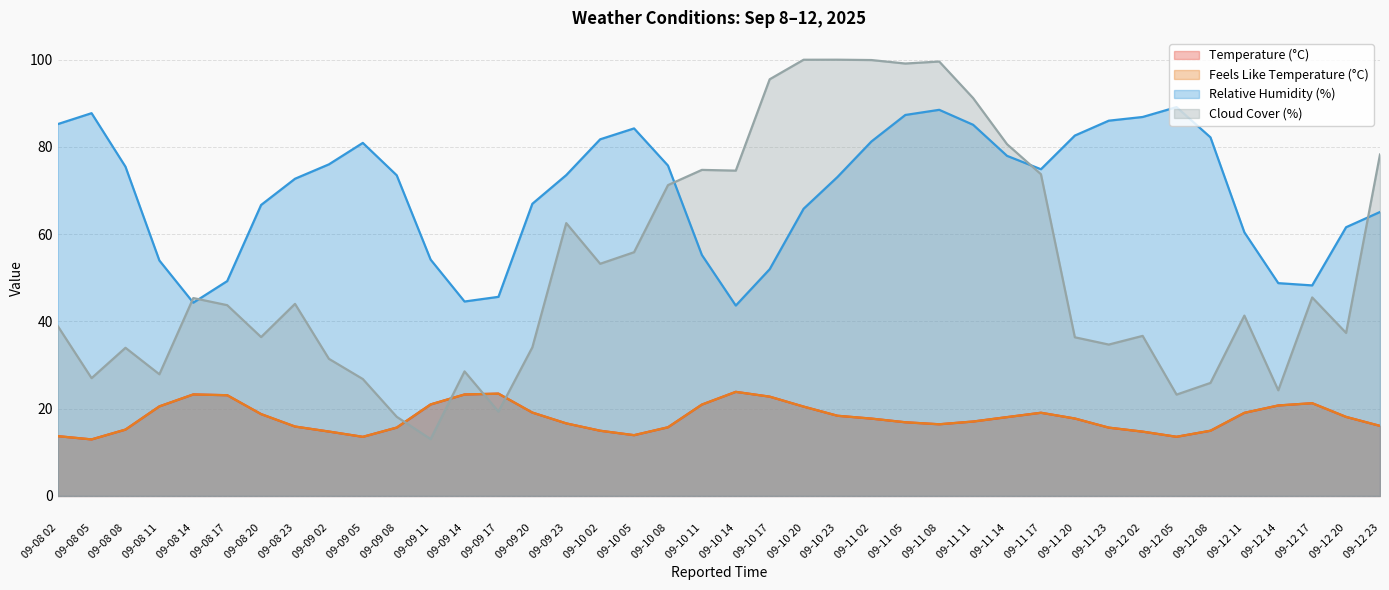

In Feels Like Temperature (°C), how many points are higher than both neighbors (excluding endpoints)?

5